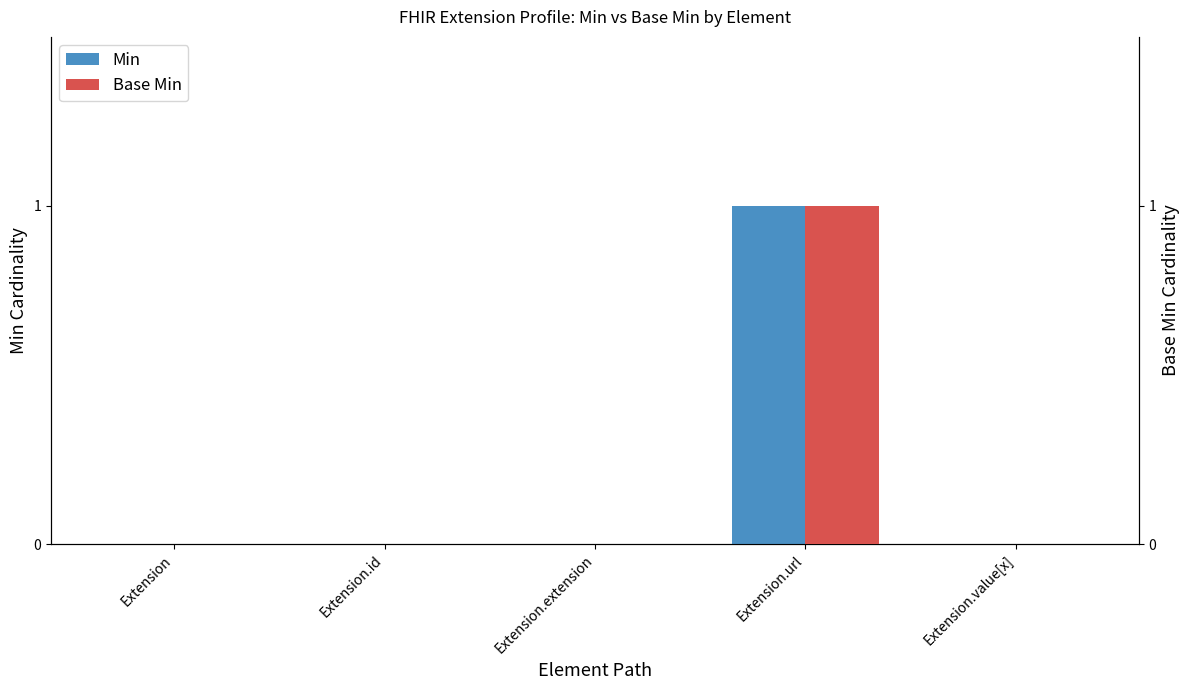

Does the chart contain stacked bars?

No